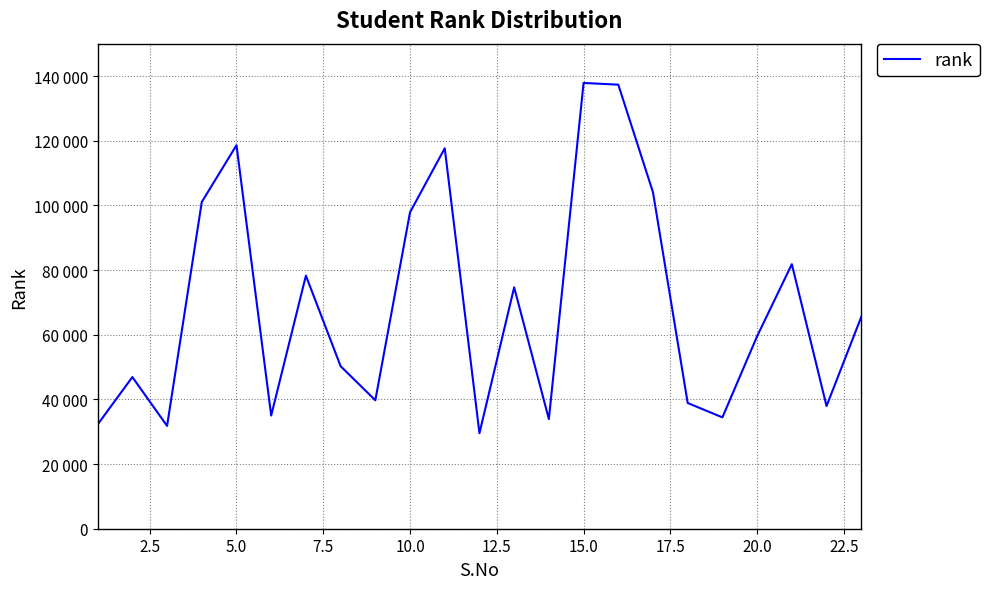

What is the greatest value displayed?

137849